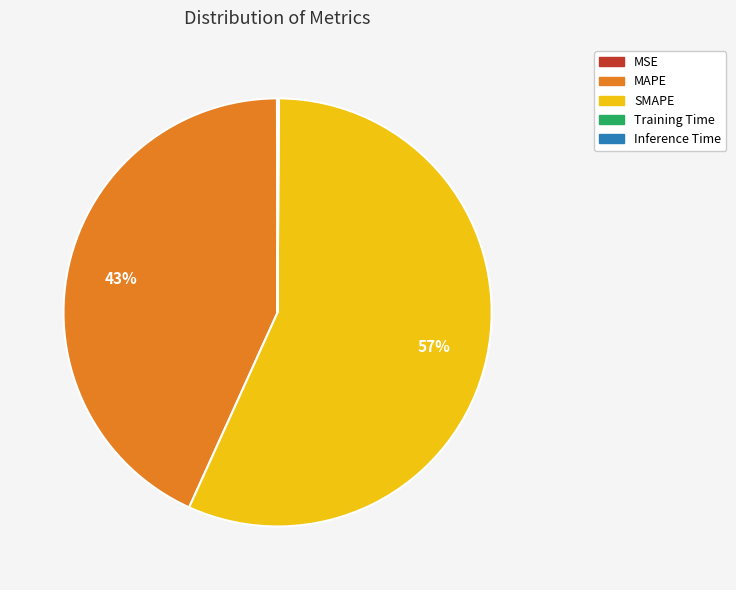

To the nearest percent, what is the difference between the largest and smallest slice percentages?

57%